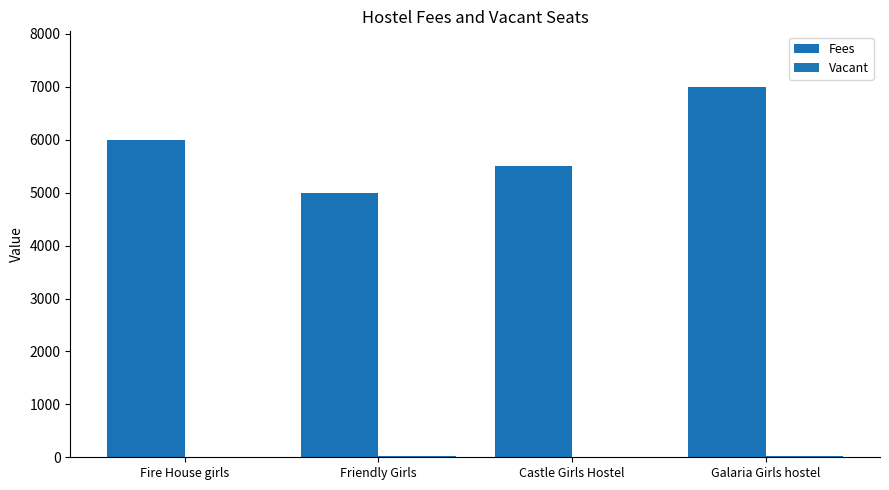

Which series has the largest range (max minus min)?

Fees